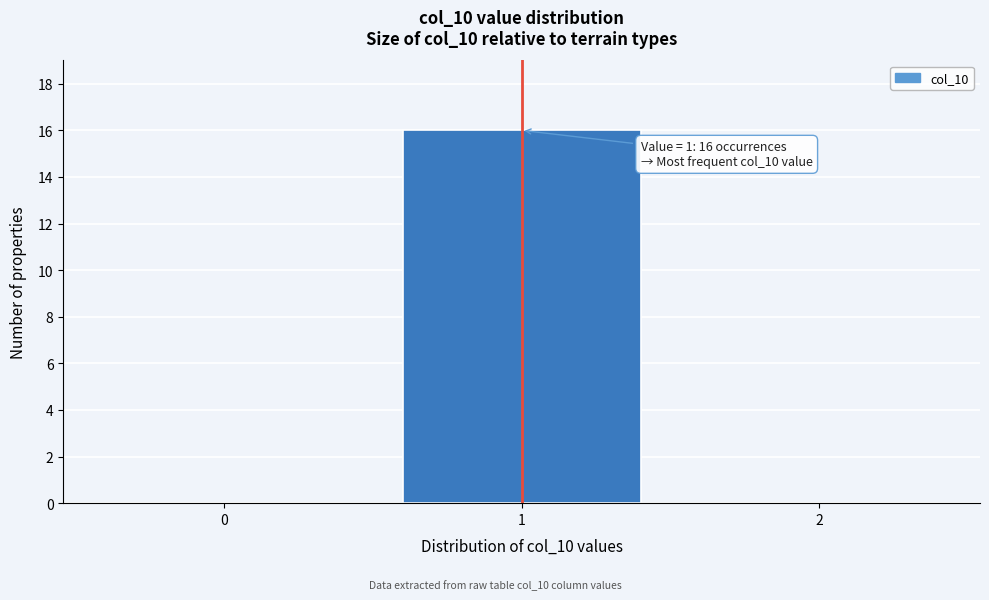

Reading left to right, what are all the values shown in this chart?

0=0	1=16	2=0